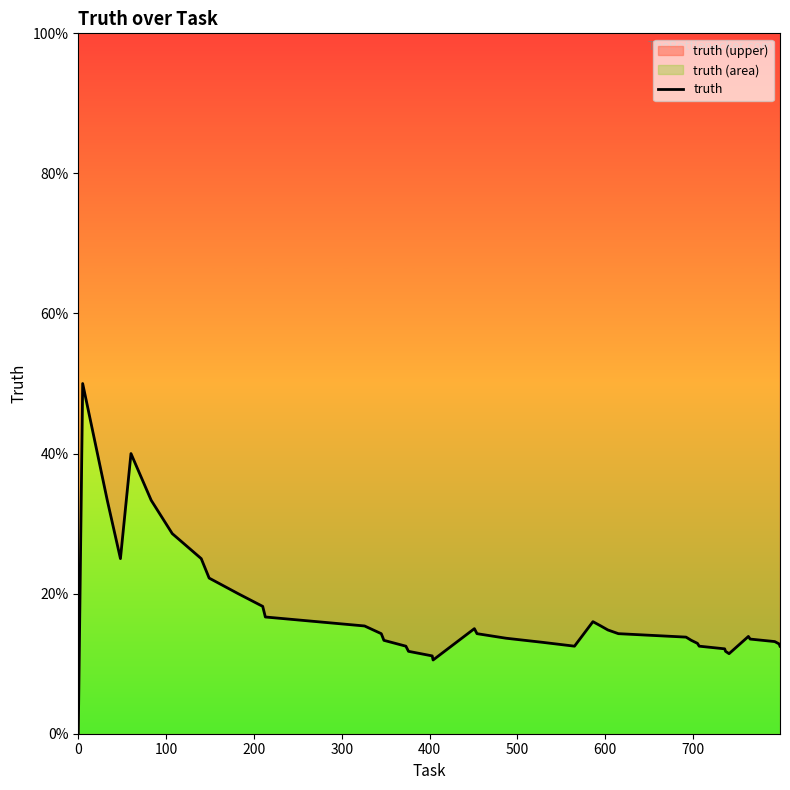

How many values exceed 0?

39